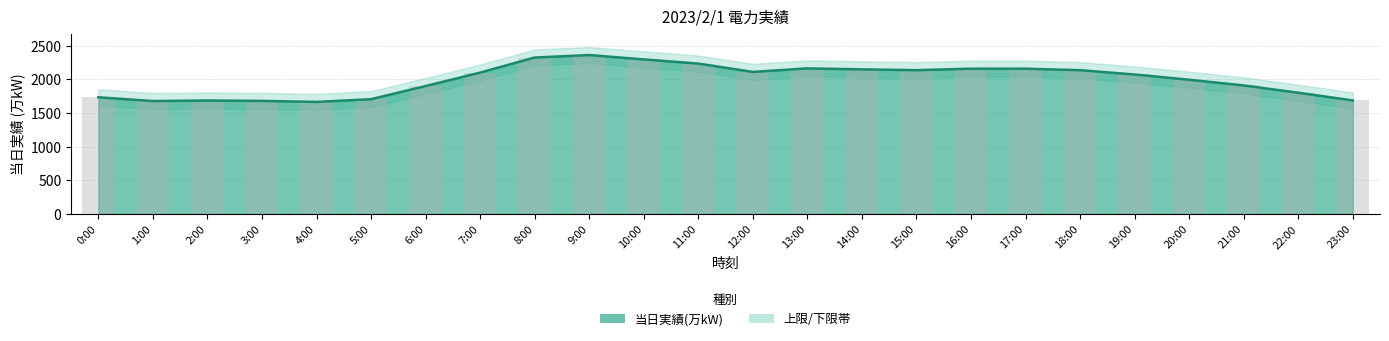

What is the value of the 12th bar from the left?

2236